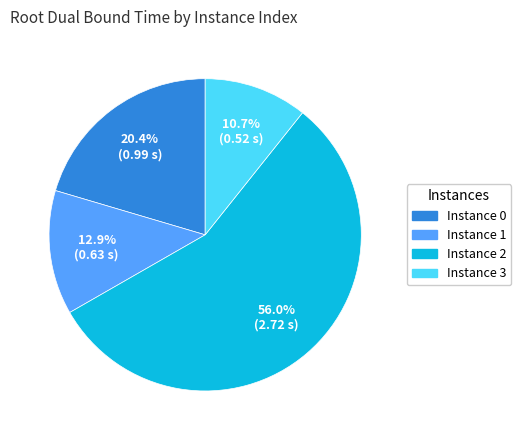

To the nearest percent, what is the average slice percentage?

25%